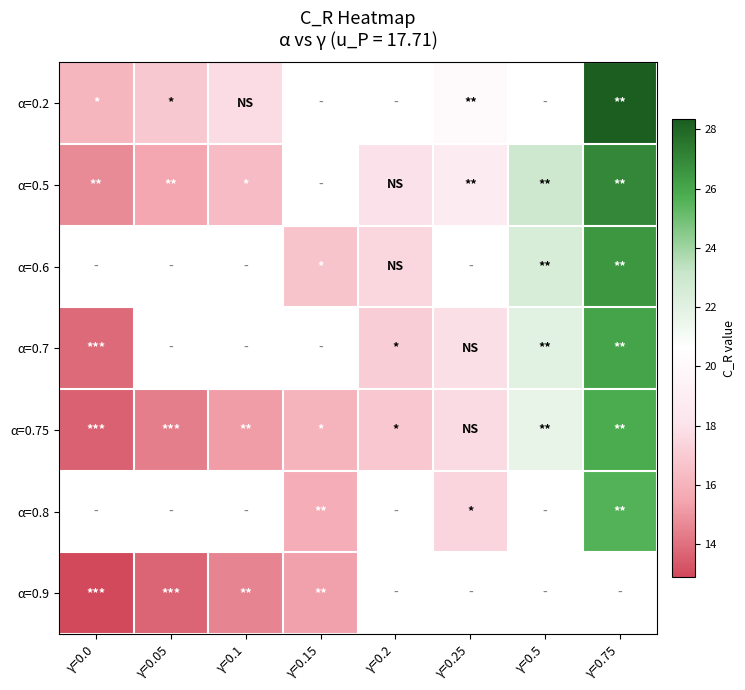

What is the difference between the highest and lowest values at γ=0.05?

3.2